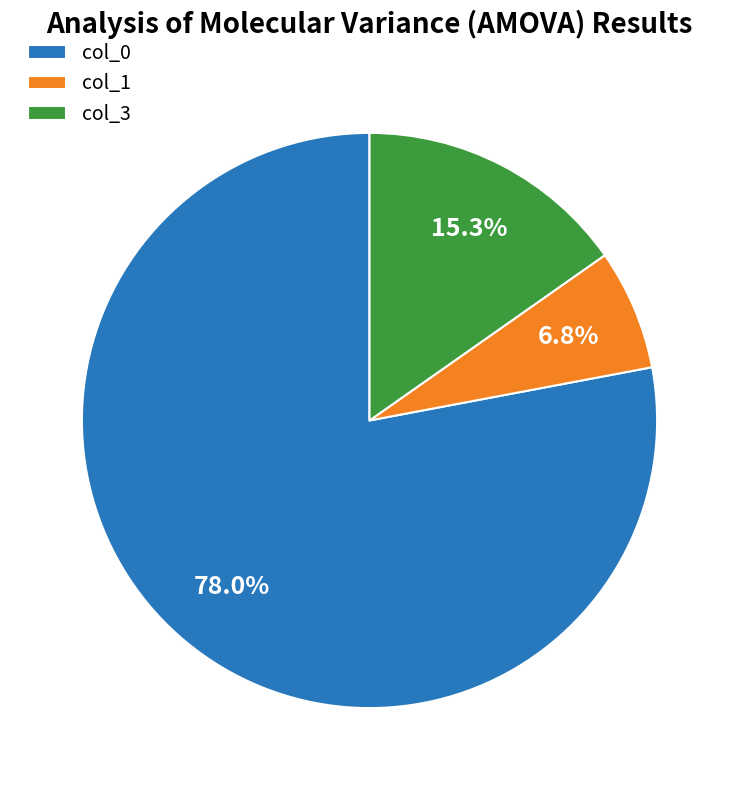

What is the smallest slice in the pie chart?

col_1